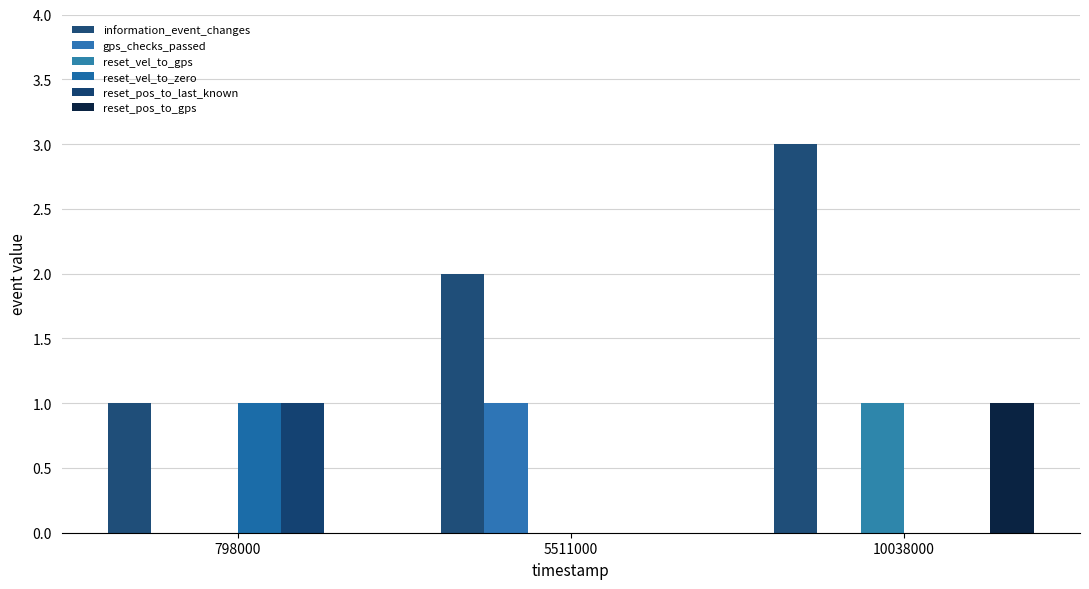

What is the difference between the highest and lowest values at 10038000?

3